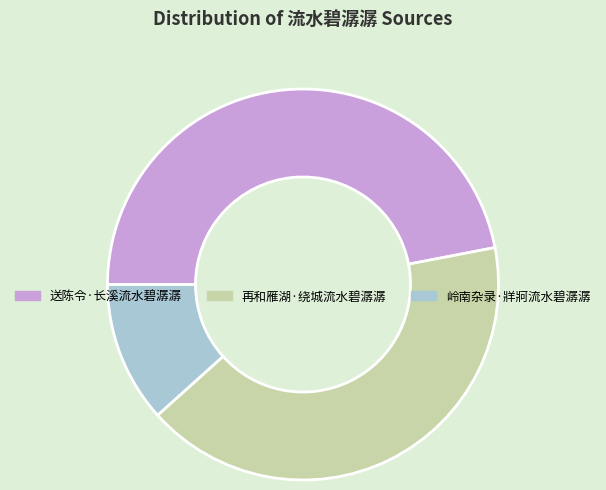

What is the ratio of the value at 再和雁湖·绕城流水碧潺潺 to the value at 送陈令·长溪流水碧潺潺?

0.9